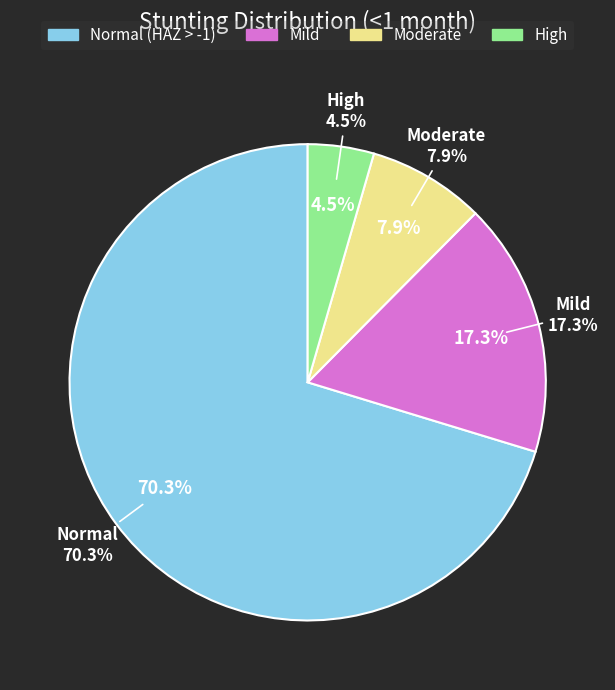

Is it true that Normal (HAZ-score > -1) is 77% of the pie?

False